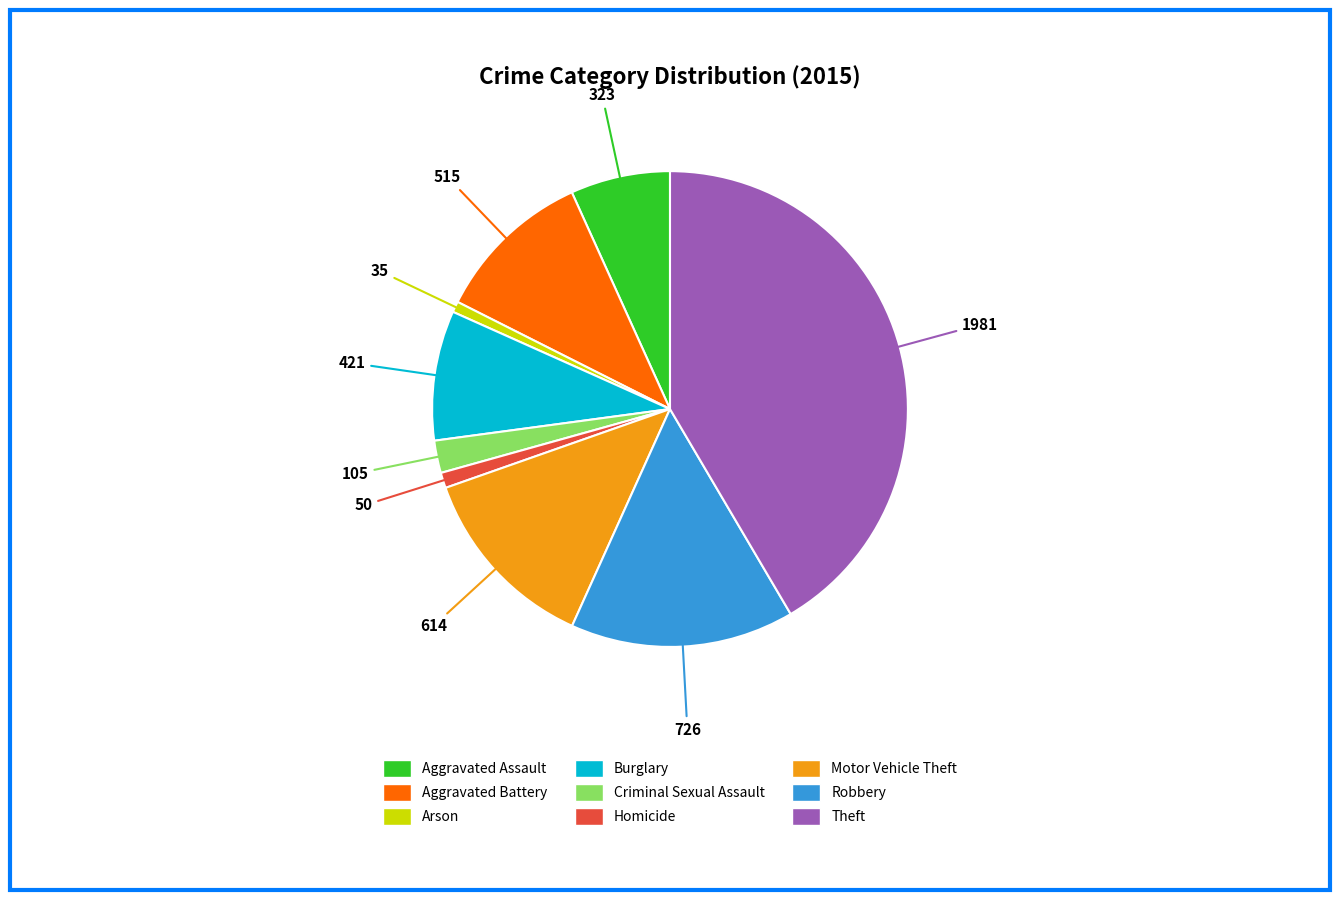

Between Burglary and Criminal Sexual Assault, which is larger?

Burglary